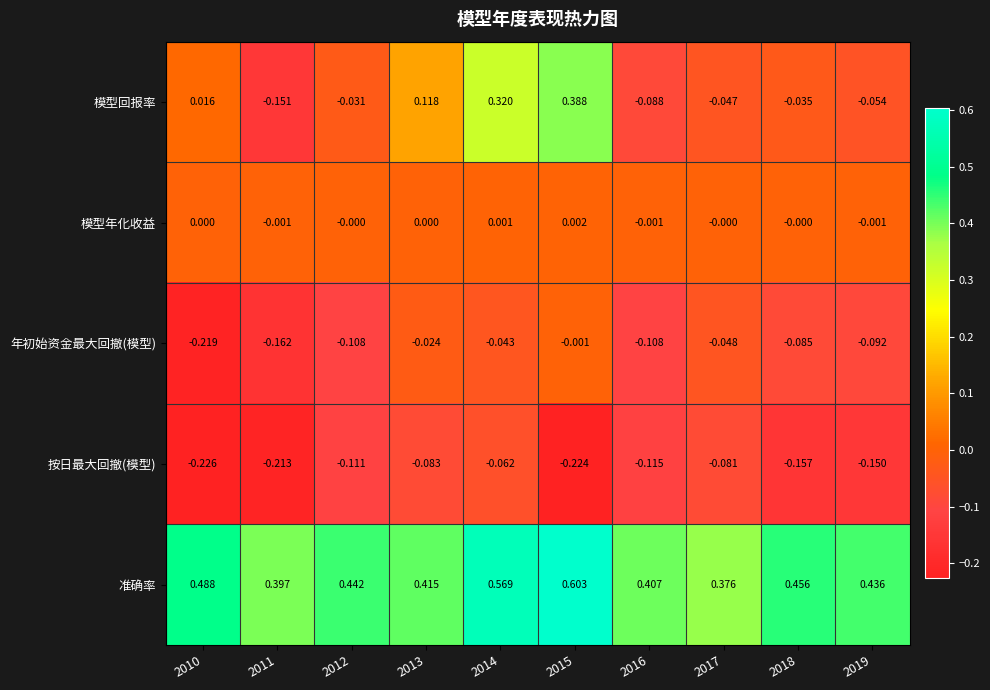

List the series in order of their peak value, highest first.

准确率, 模型回报率, 模型年化收益, 年初始资金最大回撤(模型), 按日最大回撤(模型)